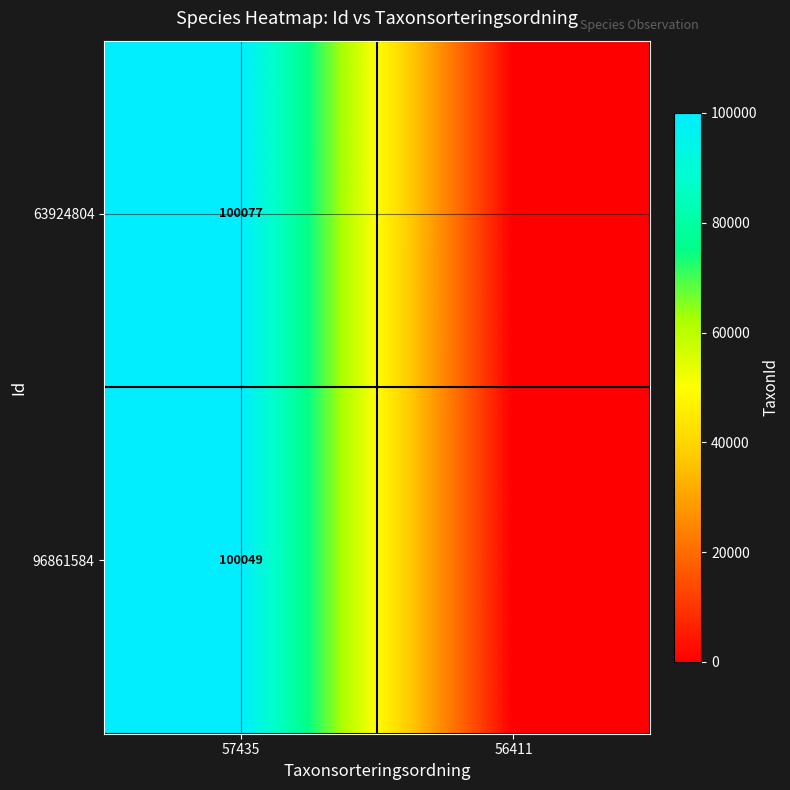

Between 56411 and 57435, which is larger?

57435